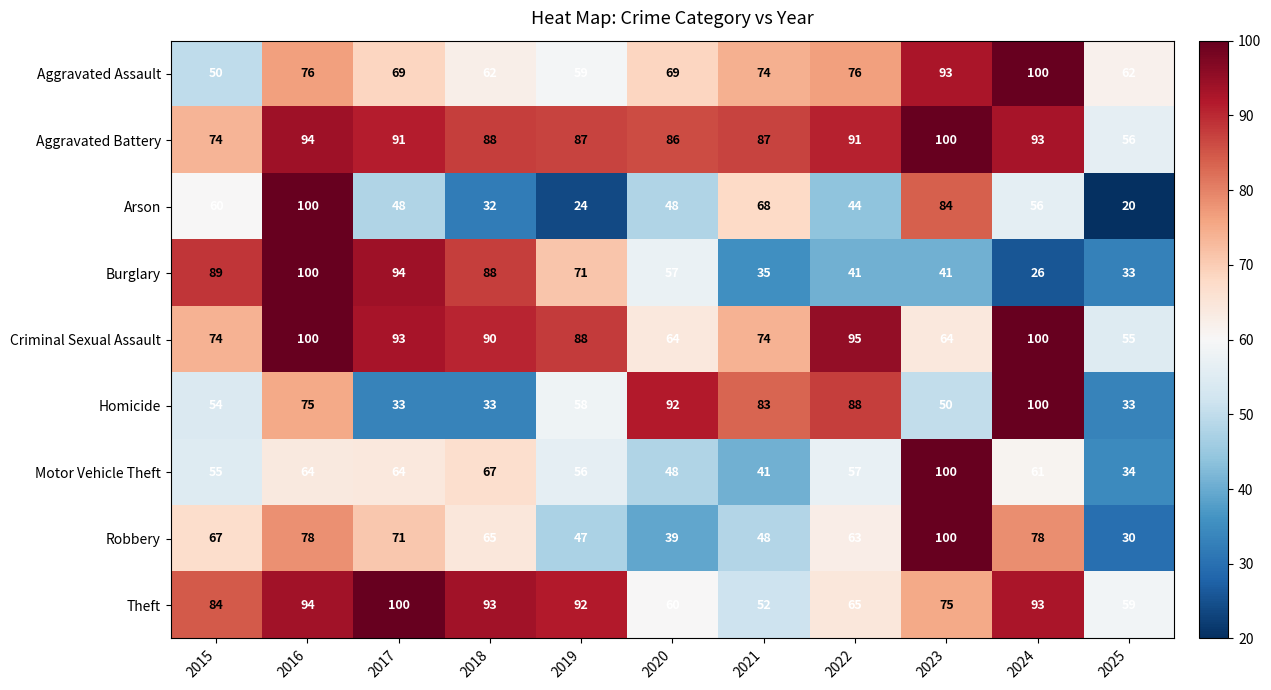

What is the maximum value for Criminal Sexual Assault?

100